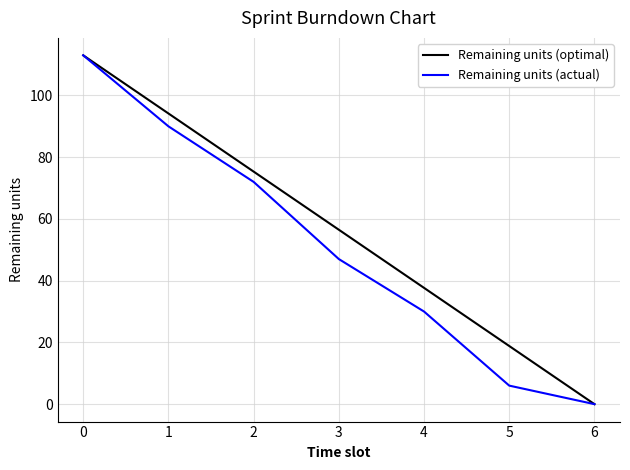

What is the difference between the highest and lowest values at 5?

12.8